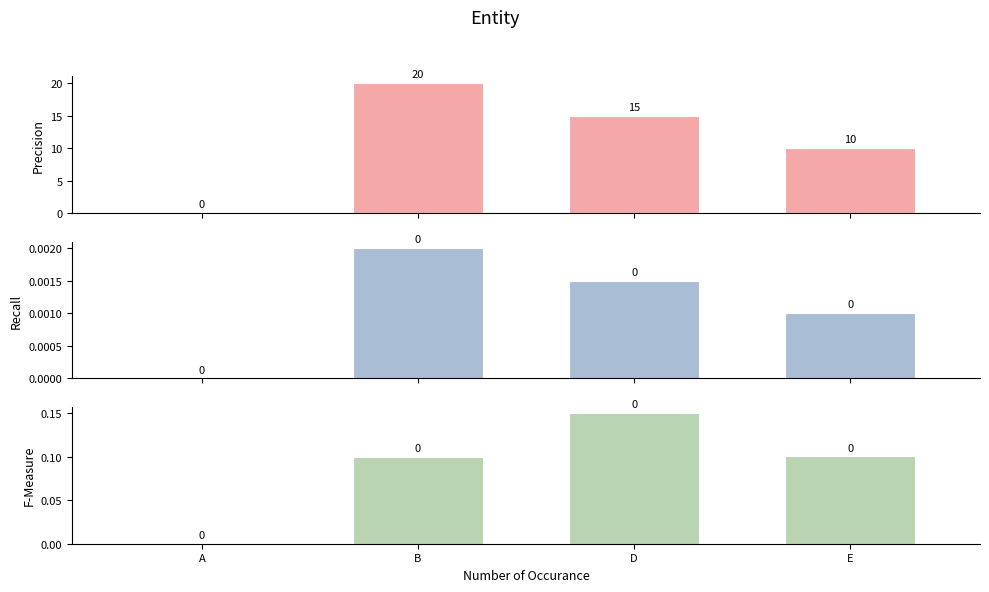

What is the value of the F-Measure bar at the 4th from the left?

0.1